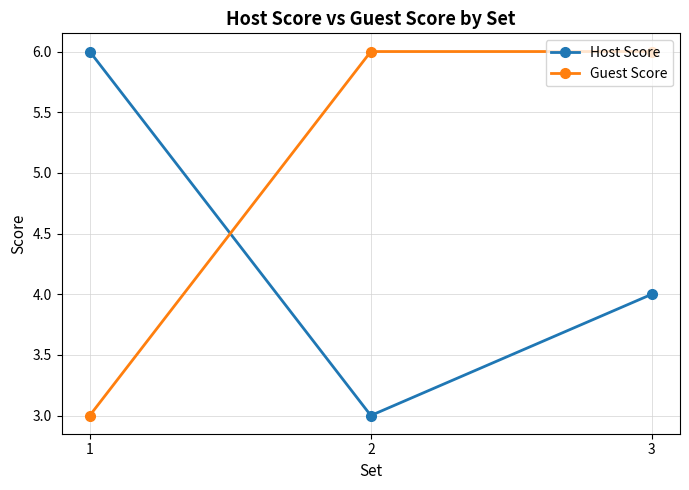

Reading left to right, list all the values displayed in this chart.

Host Score: 6	3	4
Guest Score: 3	6	6